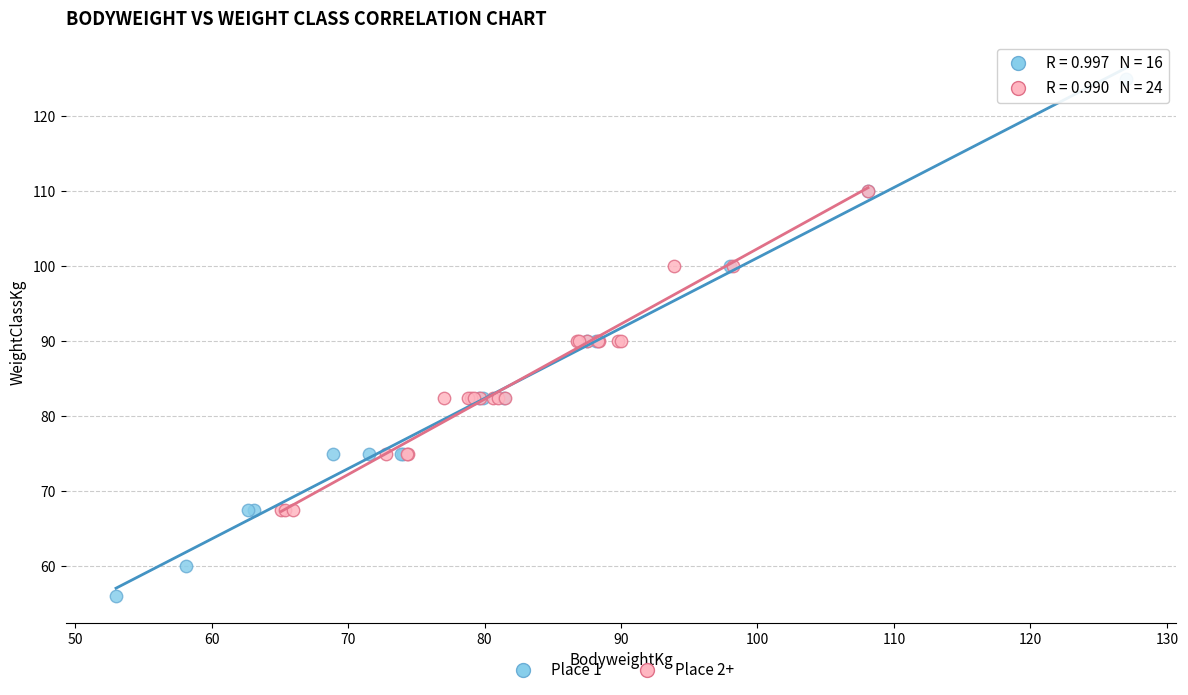

Which series has the widest spread of Y values?

Place 1